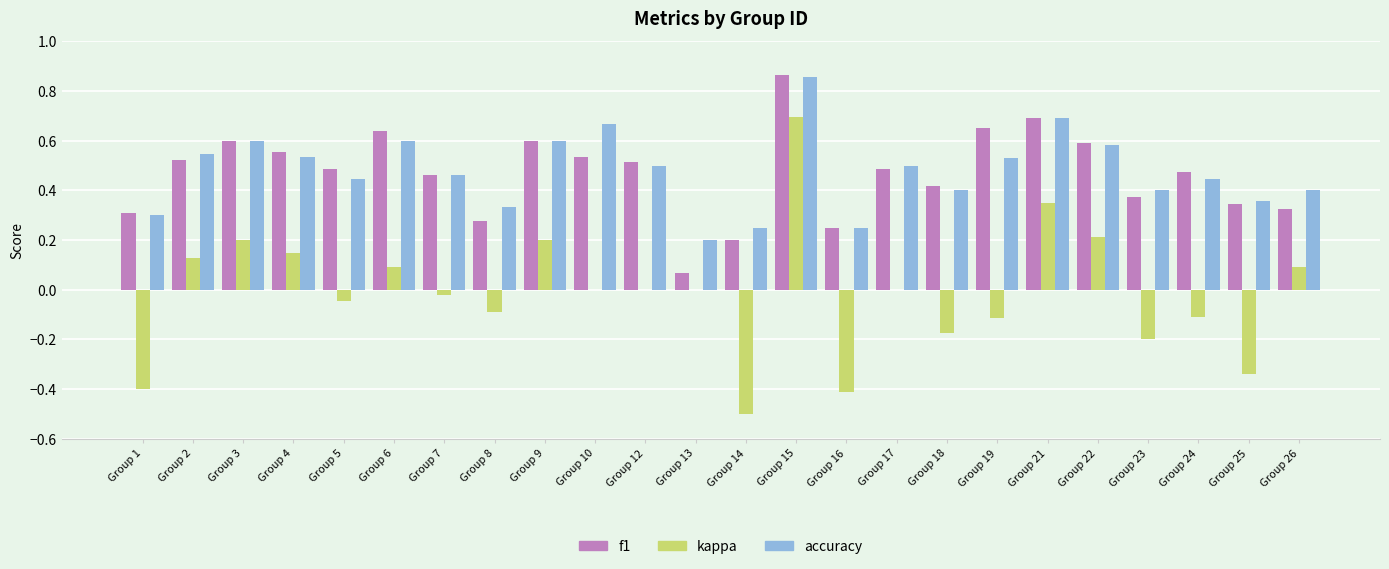

Is the value of accuracy at Group 5 greater than the value of kappa at Group 15?

No